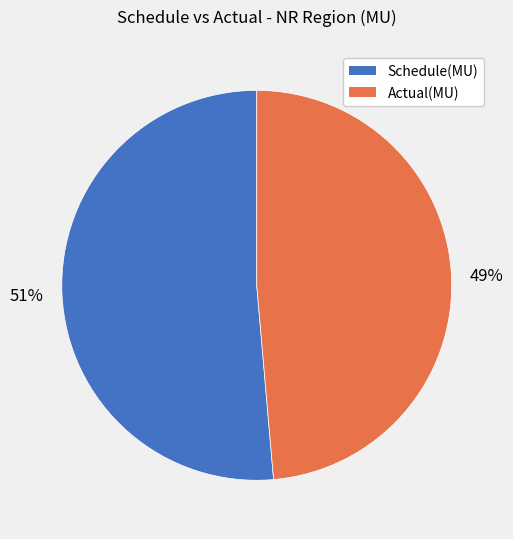

To the nearest percent, what is the combined percentage of Schedule(MU) and Actual(MU)?

100%